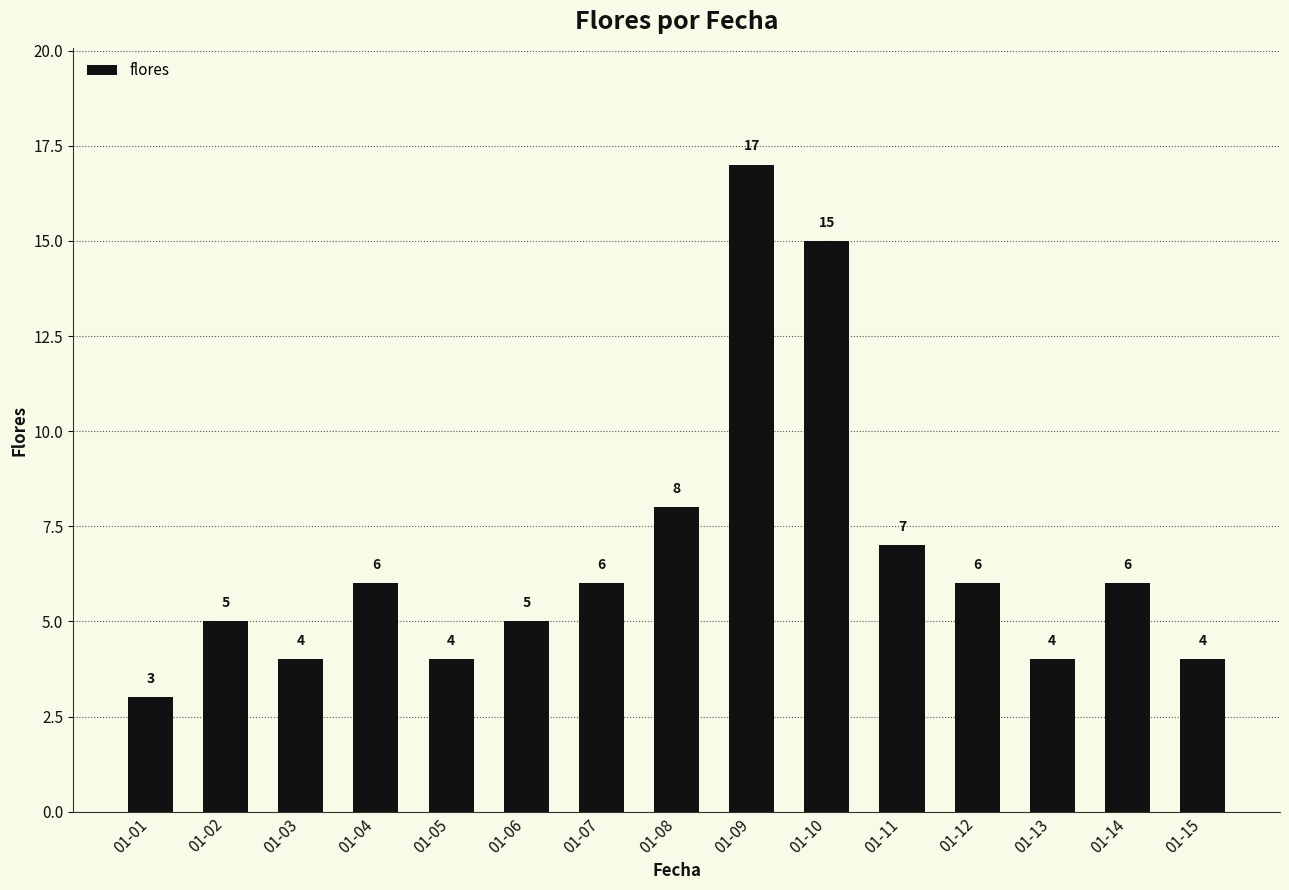

Where is the data nearest to the value 10?

01-08